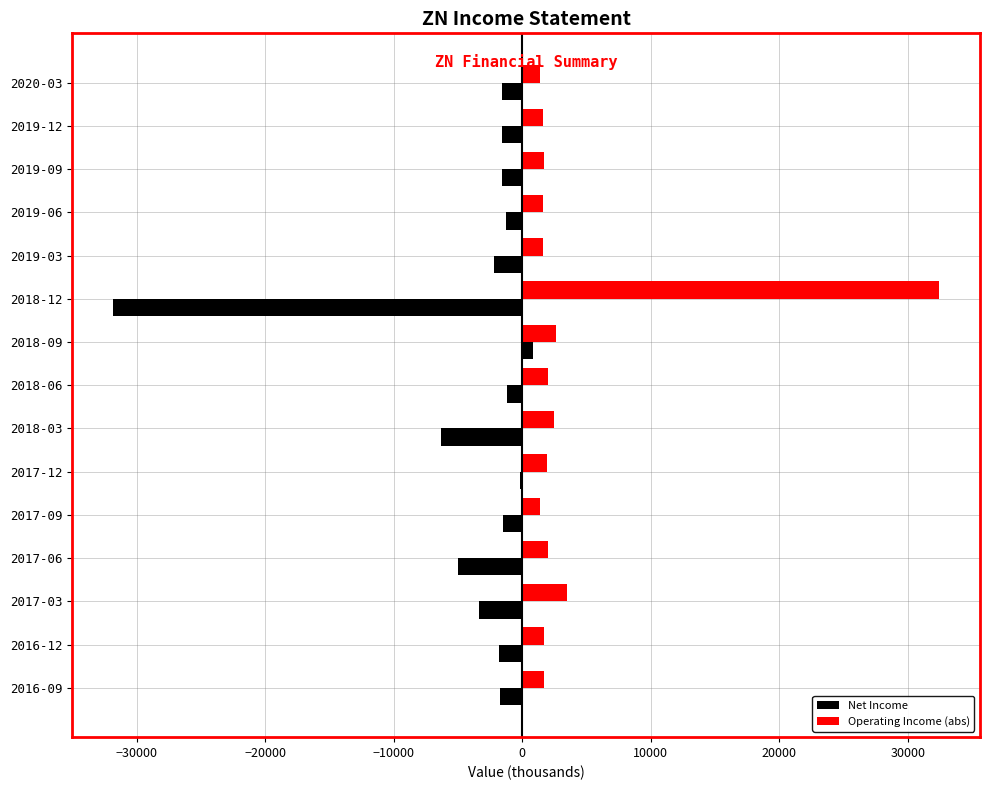

What is the average value of the Operating Income (abs) series?

3973